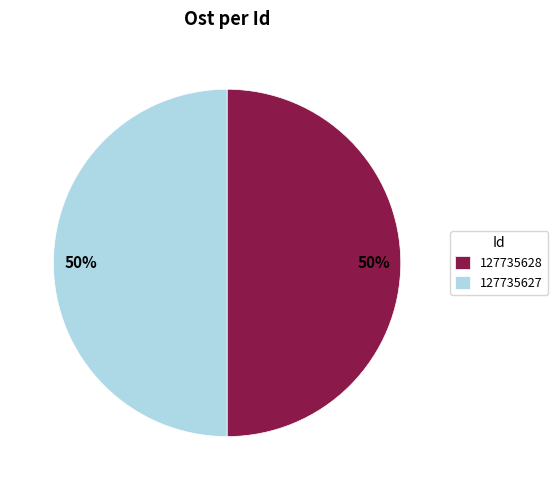

What is the ratio of the value at 127735628 to the value at 127735627?

1.0